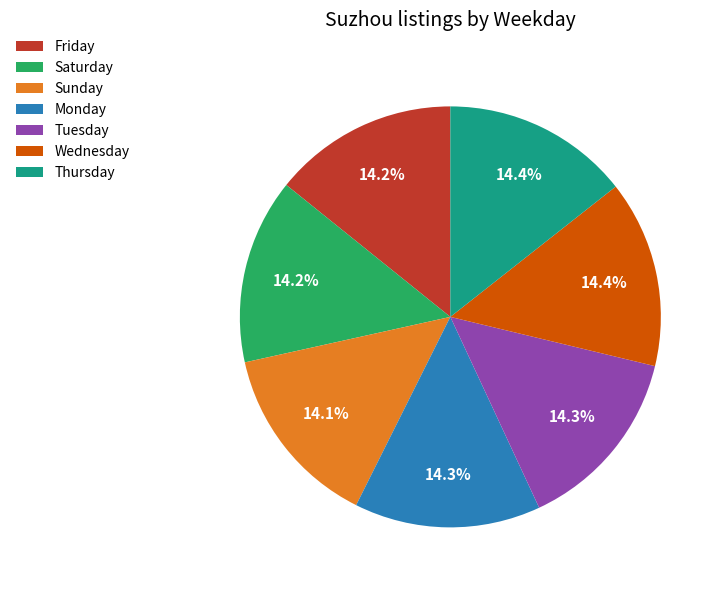

Is there a majority slice in this chart?

No